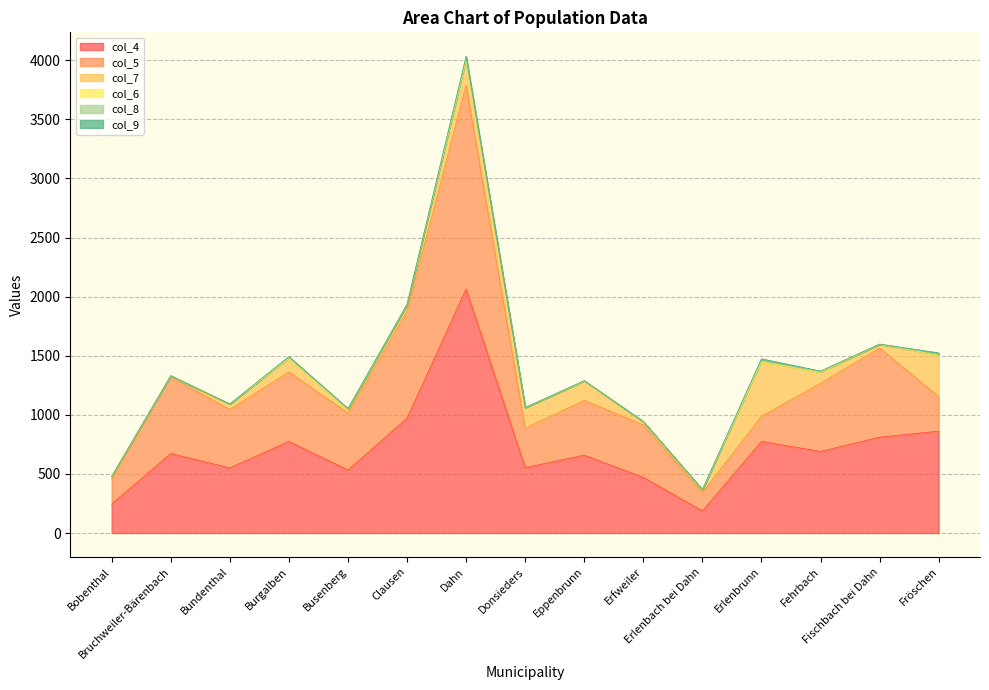

At which label is col_4 closest to 1126?

Clausen